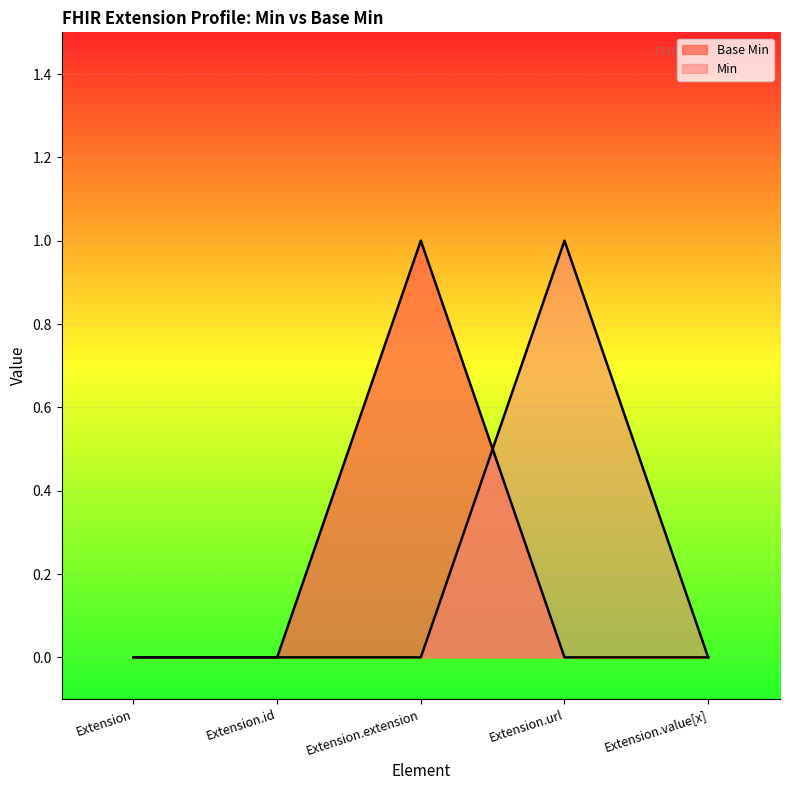

Rank the categories by value from lowest to highest.

Extension, Extension.id, Extension.url, Extension.value[x], Extension.extension